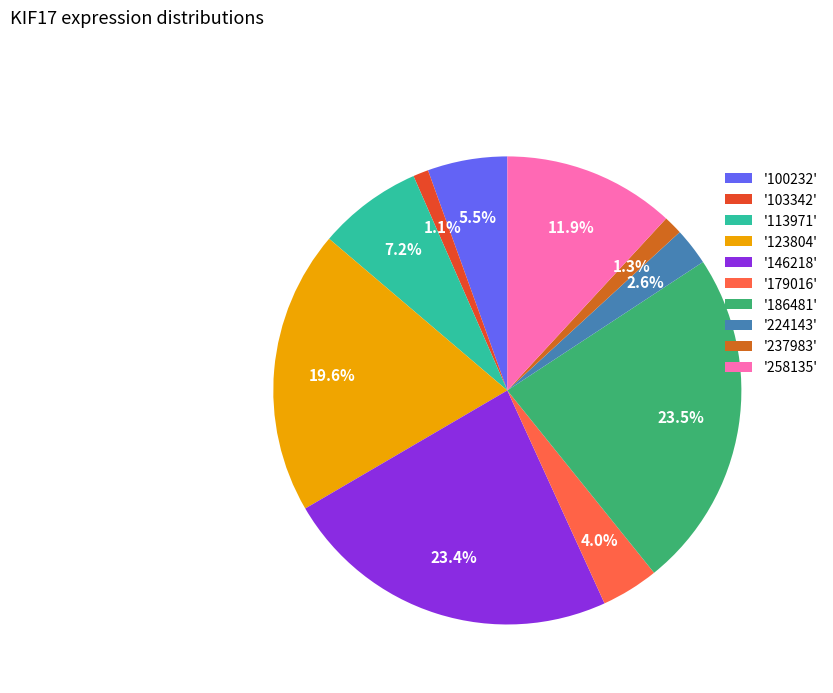

Does '113971' represent more than half of the total?

No